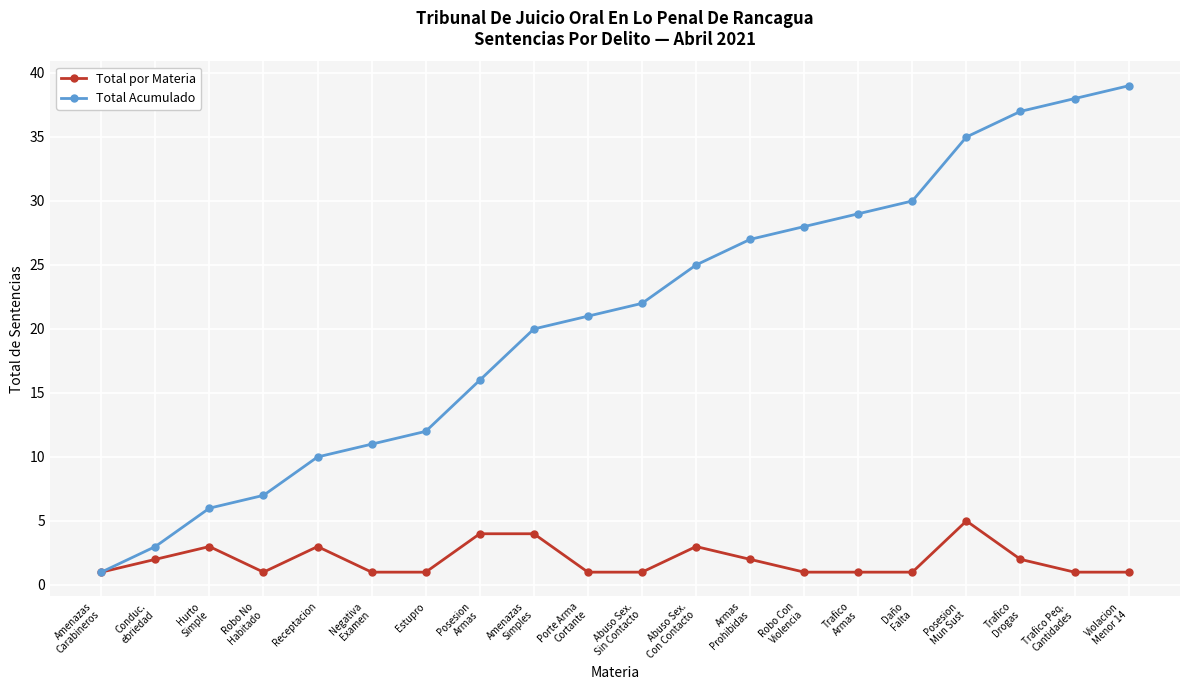

Is this an area chart (filled region under the line)?

No